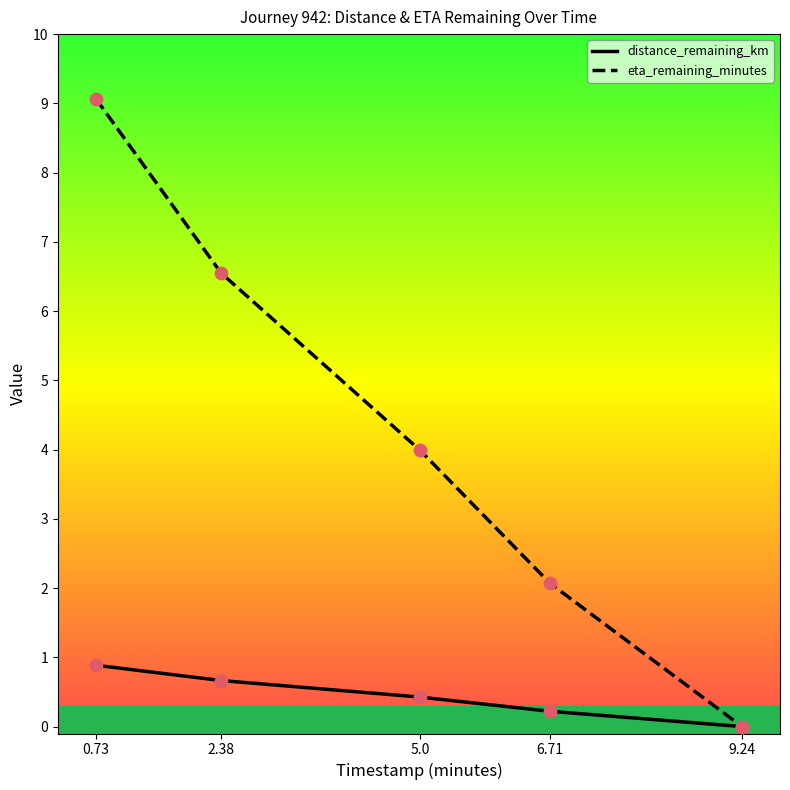

Between 5.0 and 9.24, which series saw the biggest shift?

eta_remaining_minutes